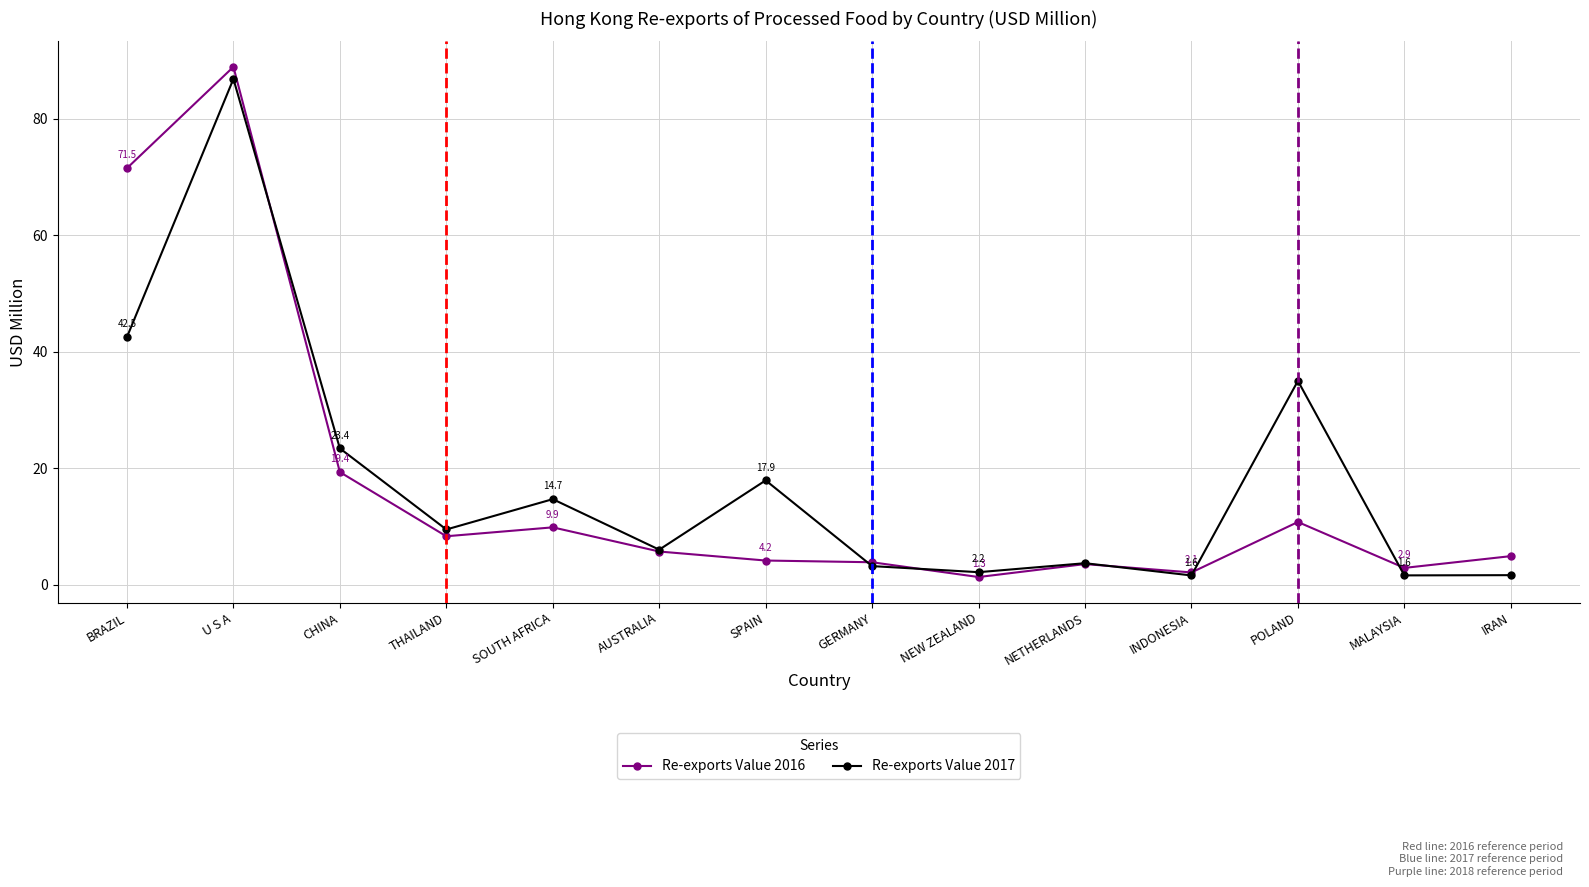

Is the value of Re-exports Value 2016 at GERMANY greater than the value of Re-exports Value 2017 at AUSTRALIA?

No